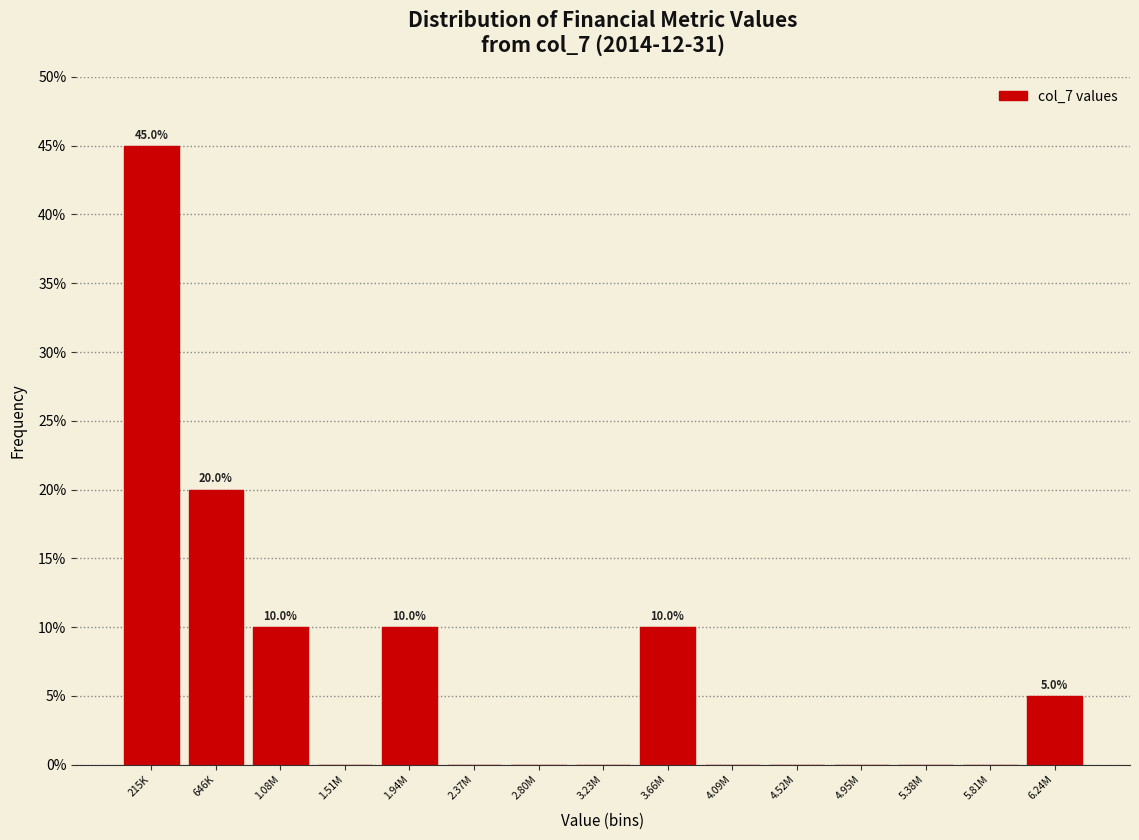

Reading left to right, list all the values displayed in this chart.

215K=45	646K=20	1.08M=10	1.51M=0	1.94M=10	2.37M=0	2.80M=0	3.23M=0	3.66M=10	4.09M=0	4.52M=0	4.95M=0	5.38M=0	5.81M=0	6.24M=5